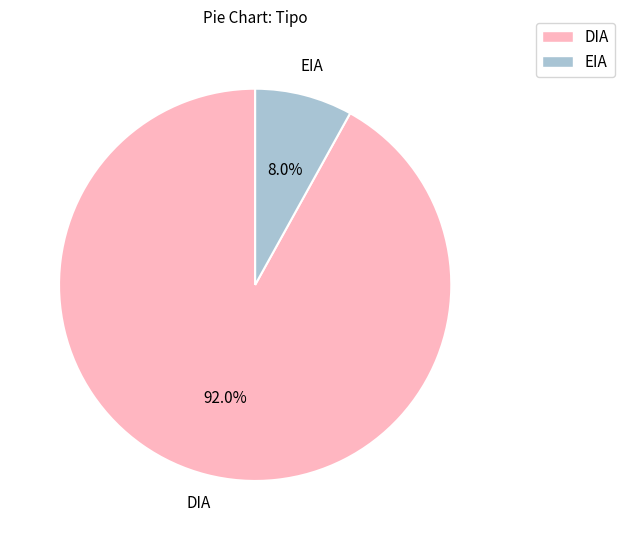

How many segments does this pie chart have?

2